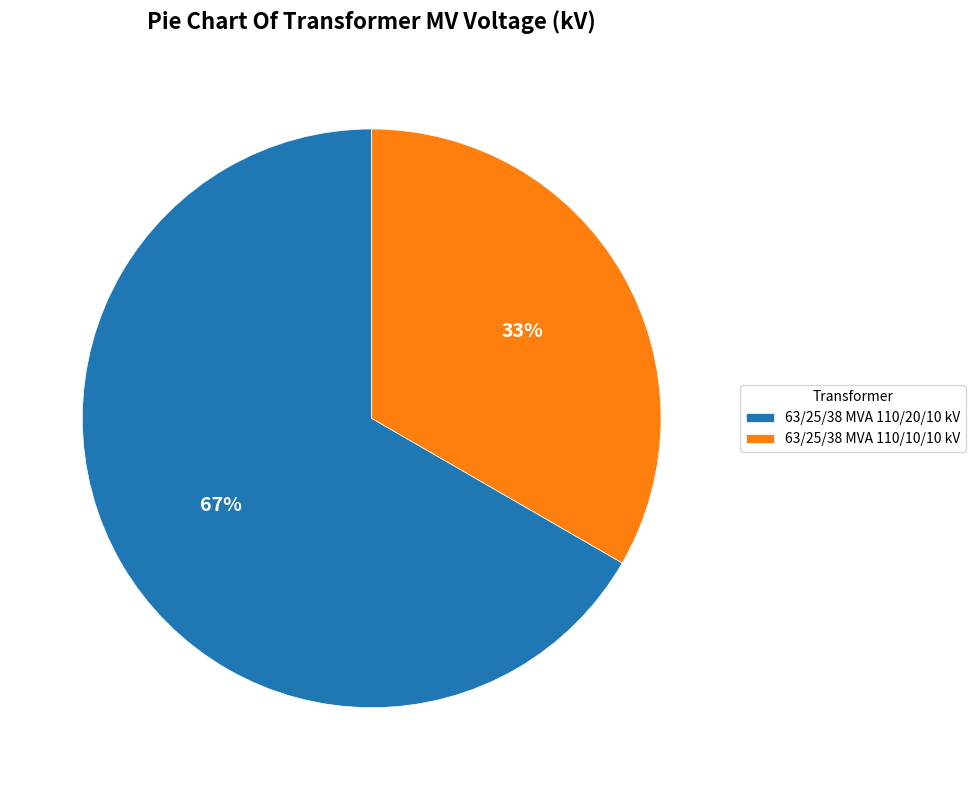

To the nearest percent, what portion does 63/25/38 MVA 110/20/10 kV represent?

67%